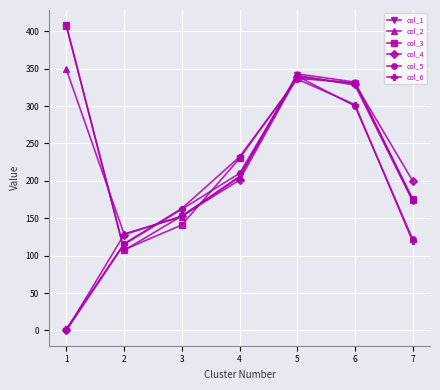

The value of col_1 at 3 is 153. True or false?

True